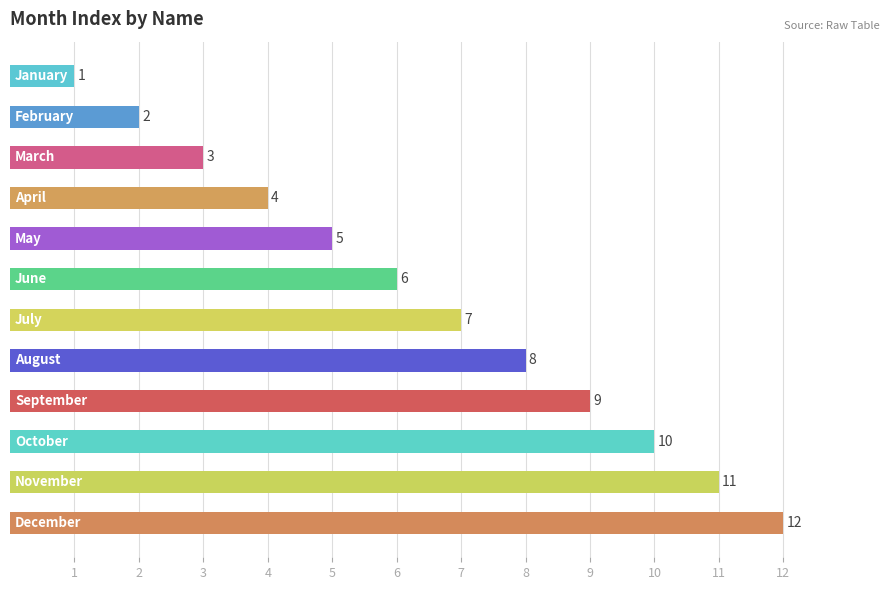

What is the greatest value displayed?

12